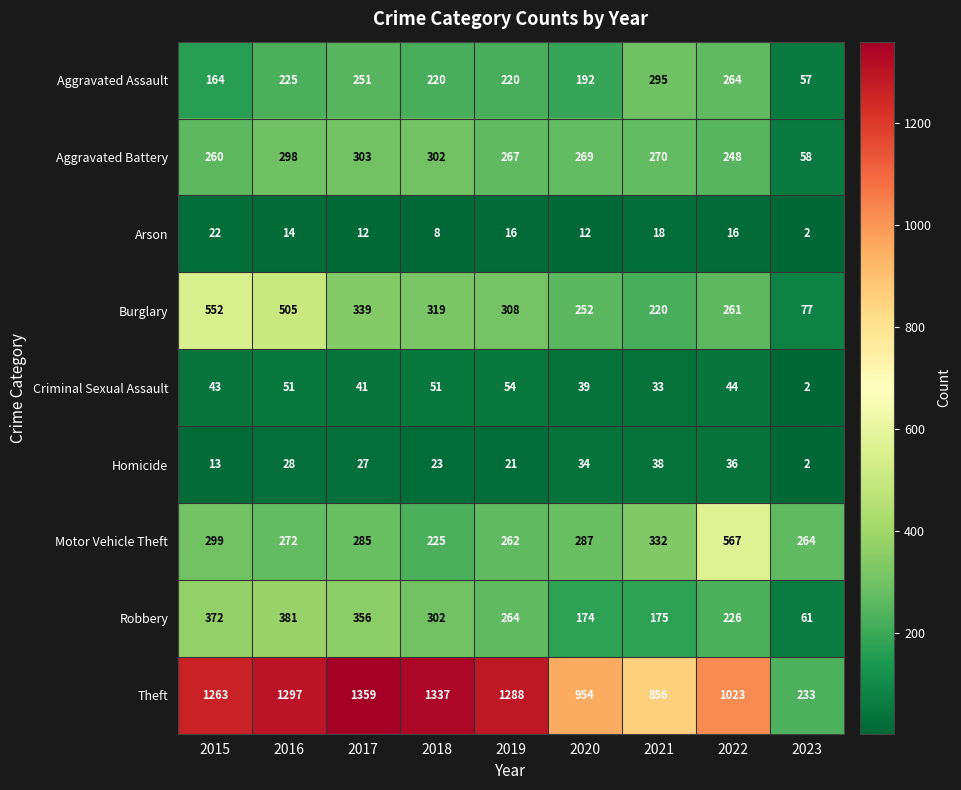

At 2021, list the series in order from largest to smallest.

Theft, Motor Vehicle Theft, Aggravated Assault, Aggravated Battery, Burglary, Robbery, Homicide, Criminal Sexual Assault, Arson